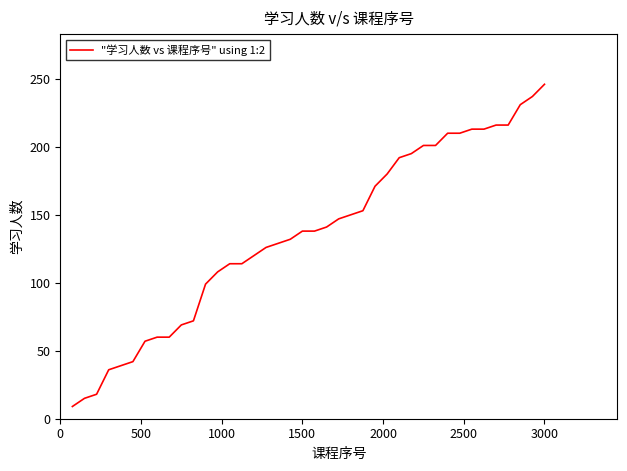

What is the difference between the maximum and minimum values?

237